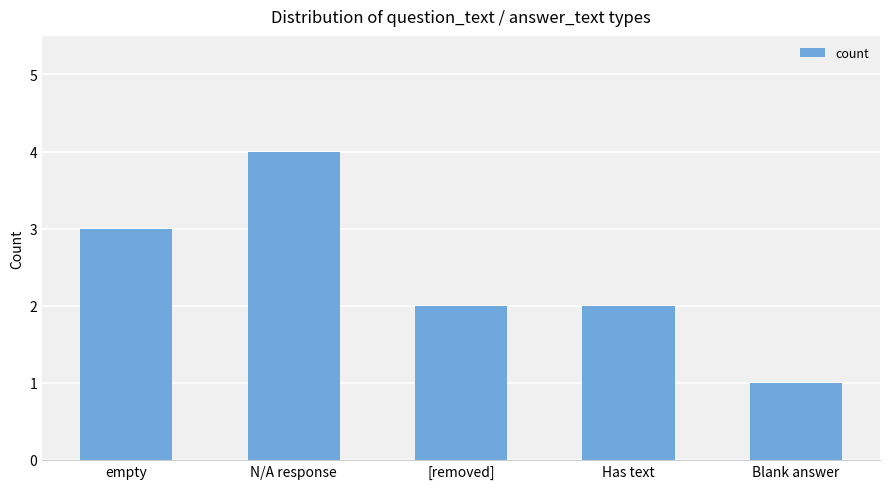

Reading right to left, extract all data points from this chart.

Blank answer=1	Has text=2	[removed]=2	N/A response=4	empty=3